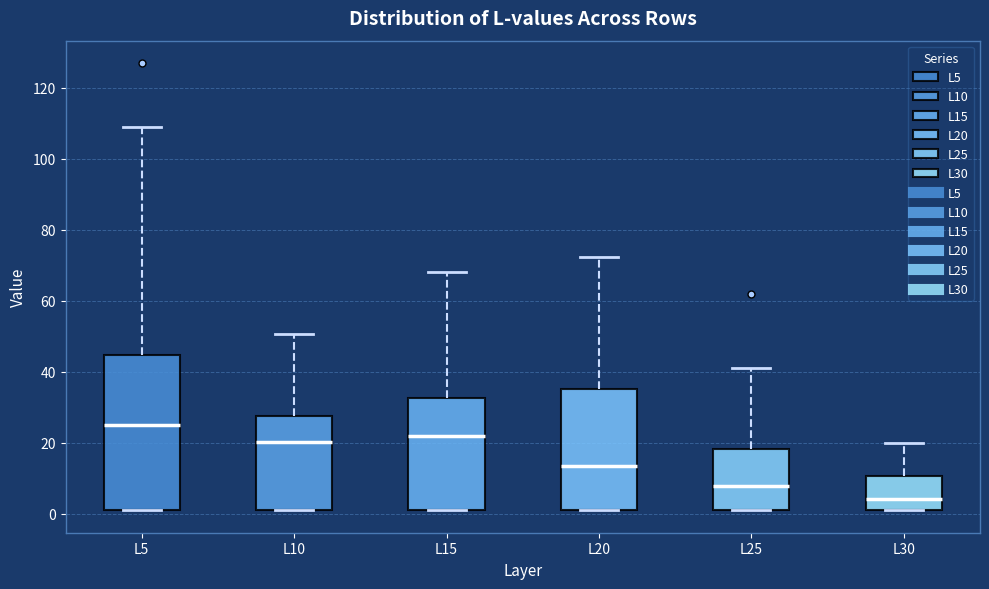

Reading left to right, transcribe this box plot: for each box, give where its median line is, the range the box spans, and where its two whiskers end, as read against the y-axis. The values are not printed on the chart, so give them approximately, as read against the axis.

L5: median 26, box 2 to 44, whiskers 2 to 108
L10: median 20, box 2 to 28, whiskers 2 to 50
L15: median 22, box 2 to 32, whiskers 2 to 68
L20: median 14, box 2 to 36, whiskers 2 to 72
L25: median 8, box 2 to 18, whiskers 2 to 42
L30: median 4, box 2 to 10, whiskers 2 to 20